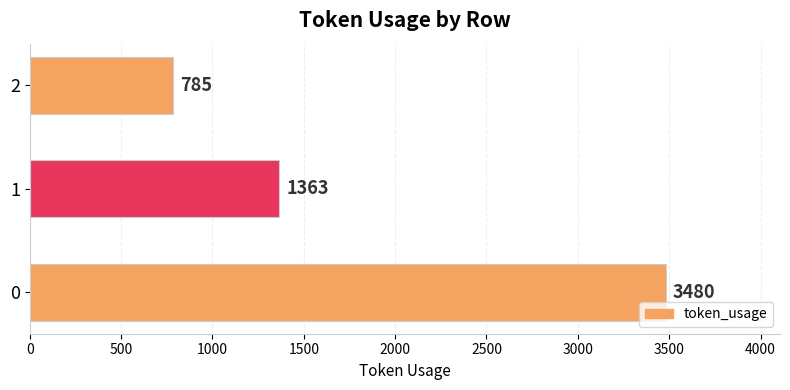

The value at 2 is 319. True or false?

False